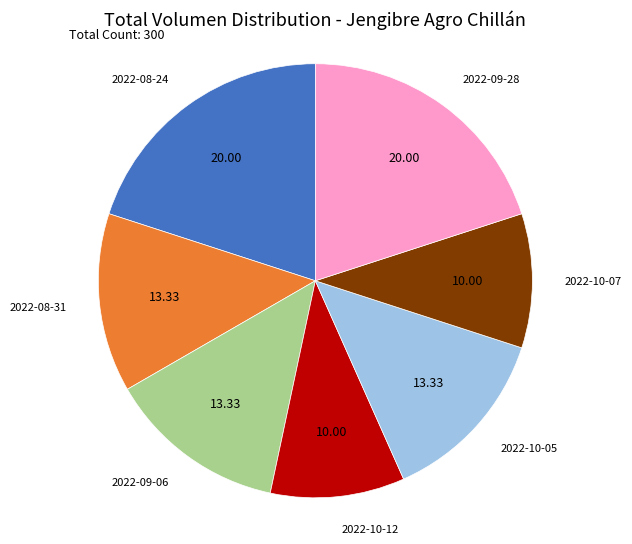

Is there a majority slice in this chart?

No